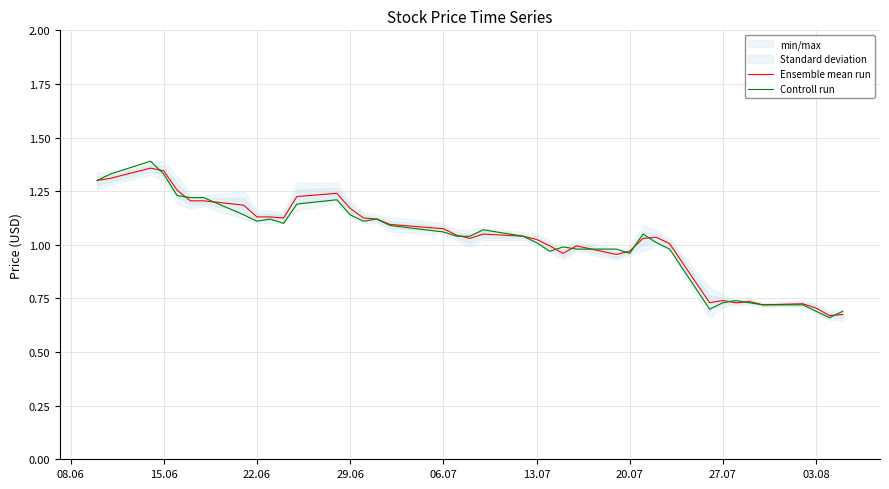

Which series has the widest spread of values?

Controll run